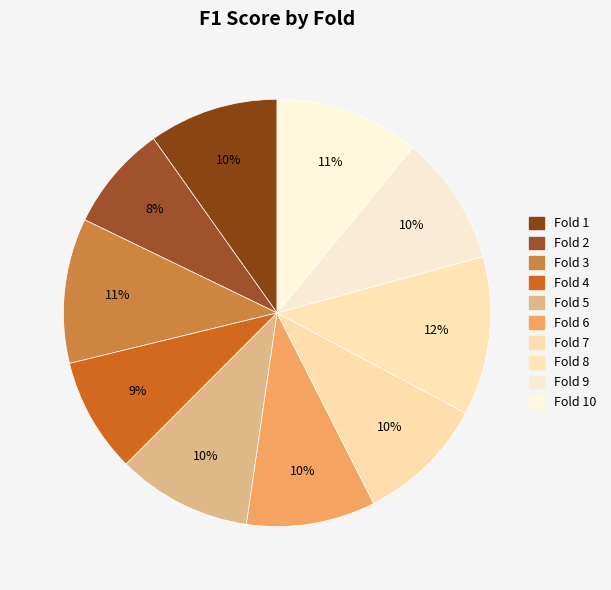

To the nearest percent, what is the difference between the Fold 8 and Fold 4 slice percentages?

3%